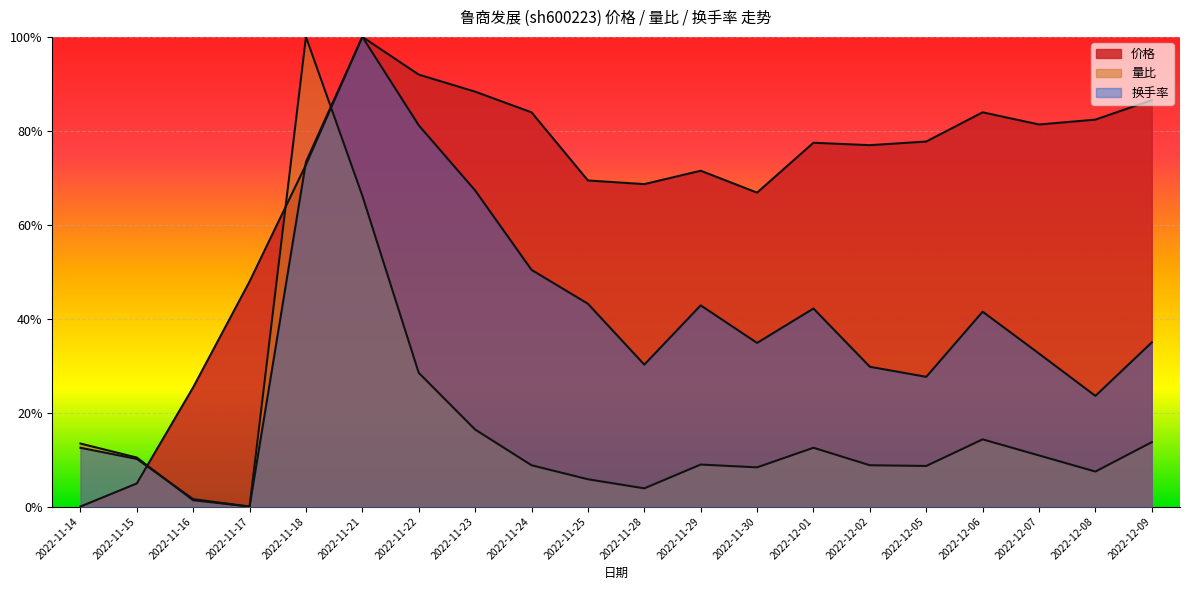

What is the sum of all 价格 values?

13.6